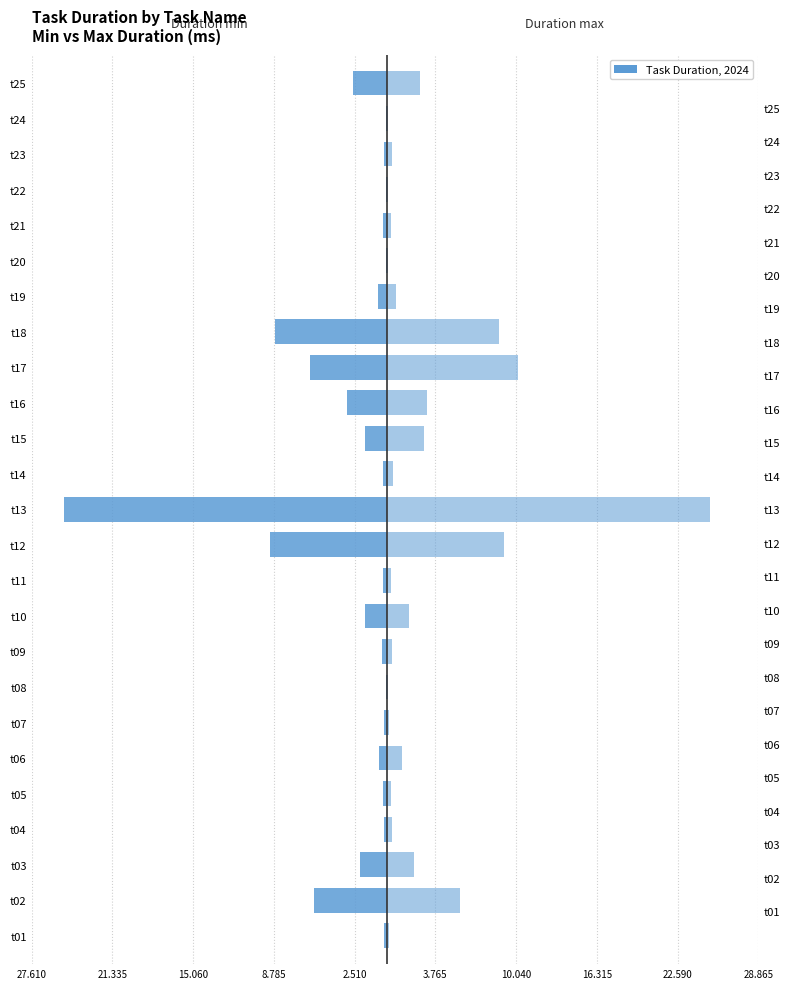

What is the sum of all Duration max values?

76.5